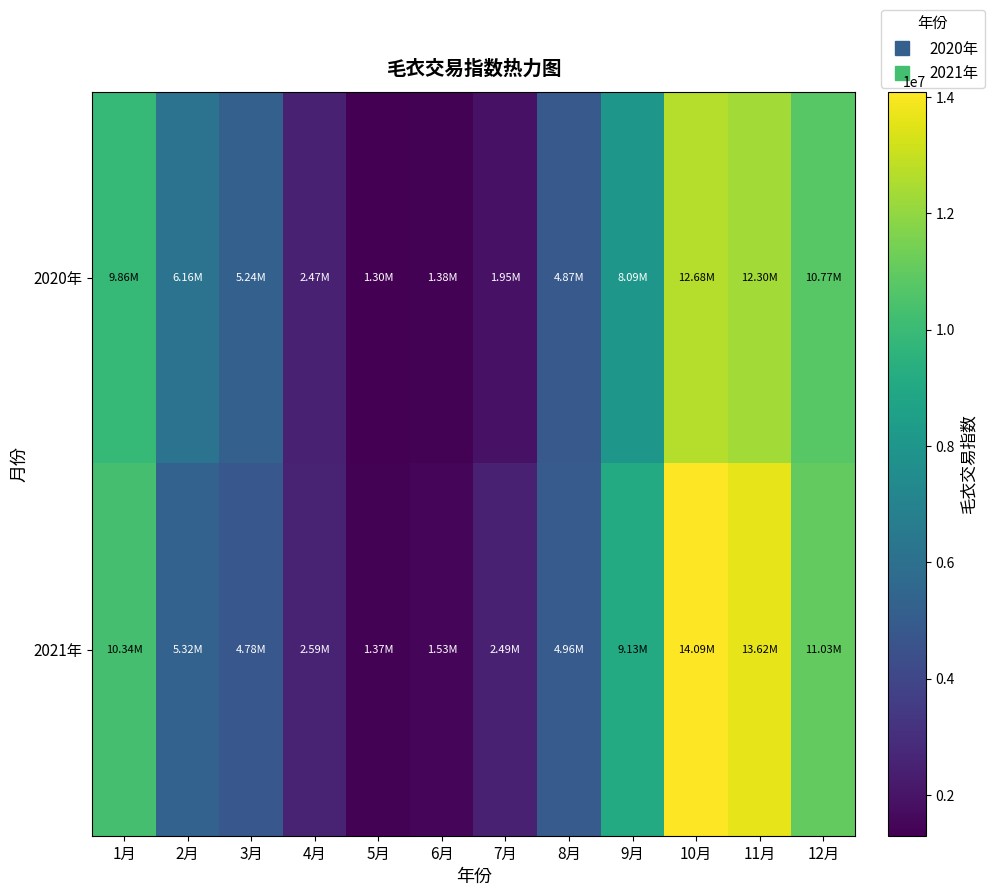

List the series in order of their overall mean, lowest first.

2020年, 2021年